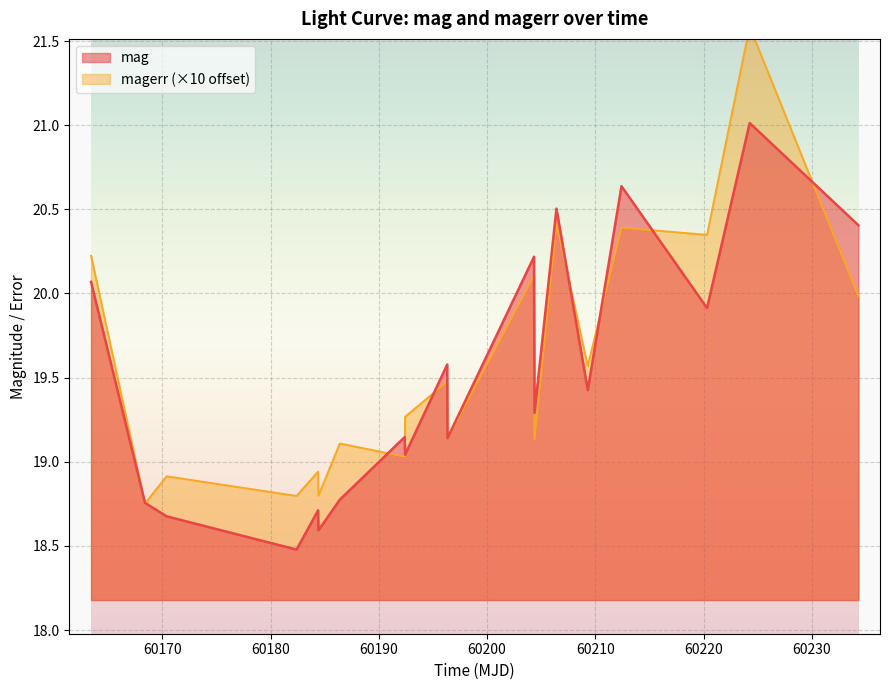

What is the lowest value of the mag series?

18.5